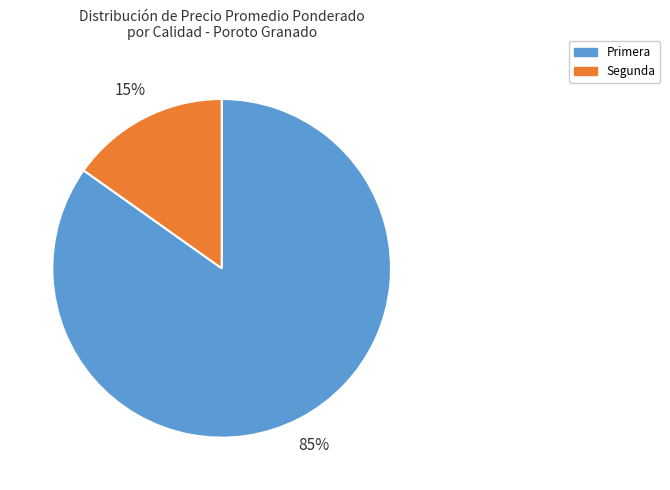

To the nearest percent, what is the difference between the largest and smallest slice percentages?

70%